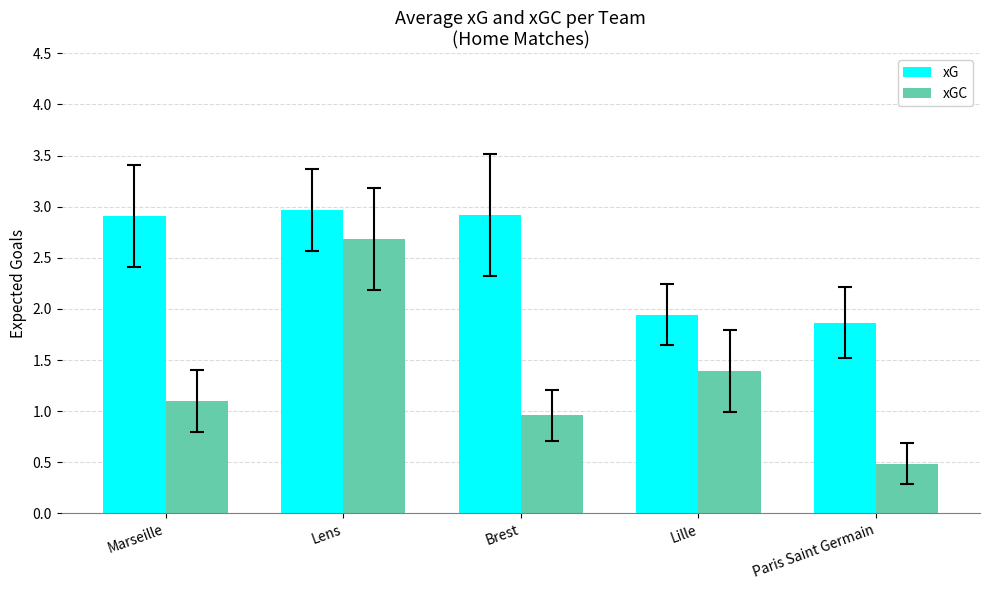

What value does the xG series have at Marseille?

2.9